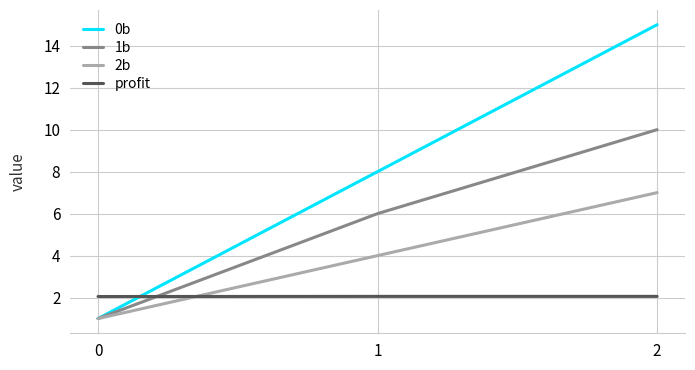

Reading right to left, what are all the values shown in this chart?

0b: 2=15.0	1=8.0	0=1.0
1b: 2=10.0	1=6.0	0=1.0
2b: 2=7.0	1=4.0	0=1.0
profit: 2=2.1	1=2.1	0=2.1